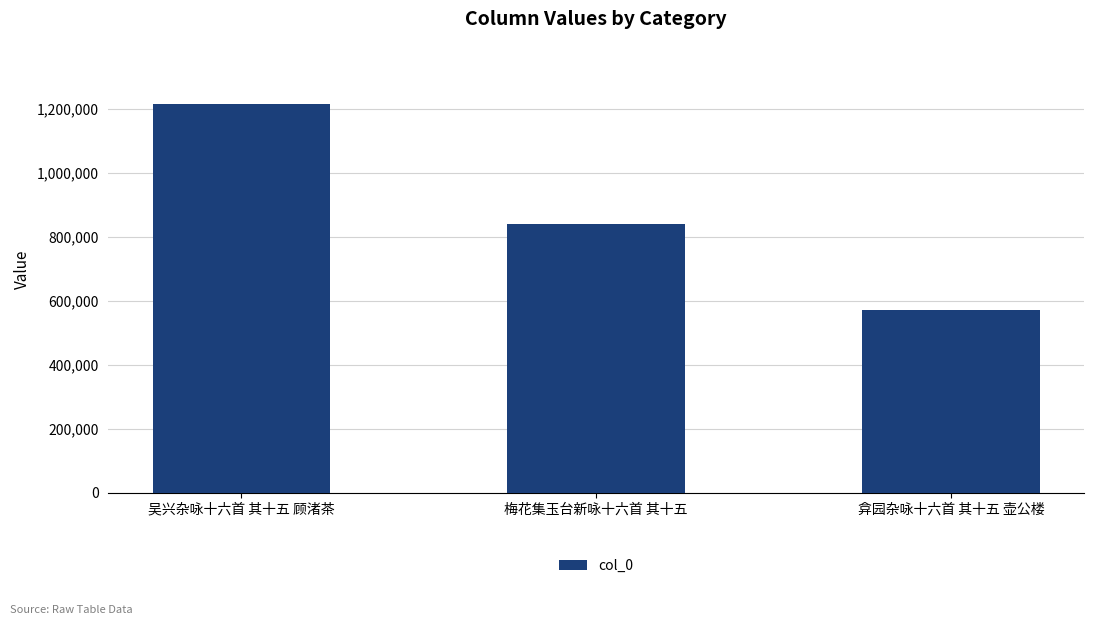

How many values are between 570740 and 1214633?

3